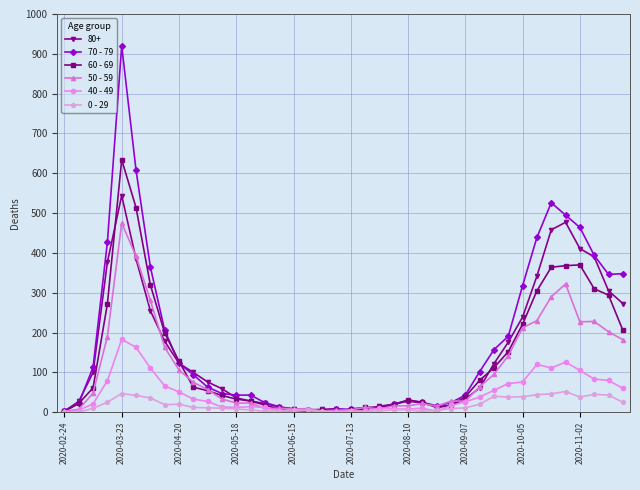

True or false: 40 - 49 has more than 1 interior local peaks.

True